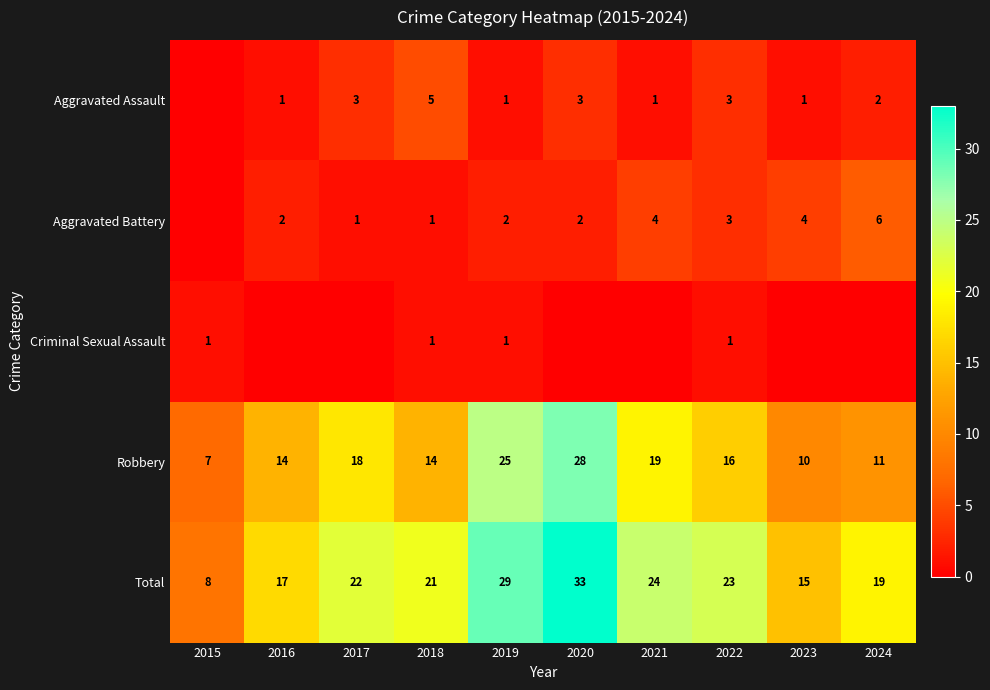

The value of Total at 2020 is 48. True or false?

False